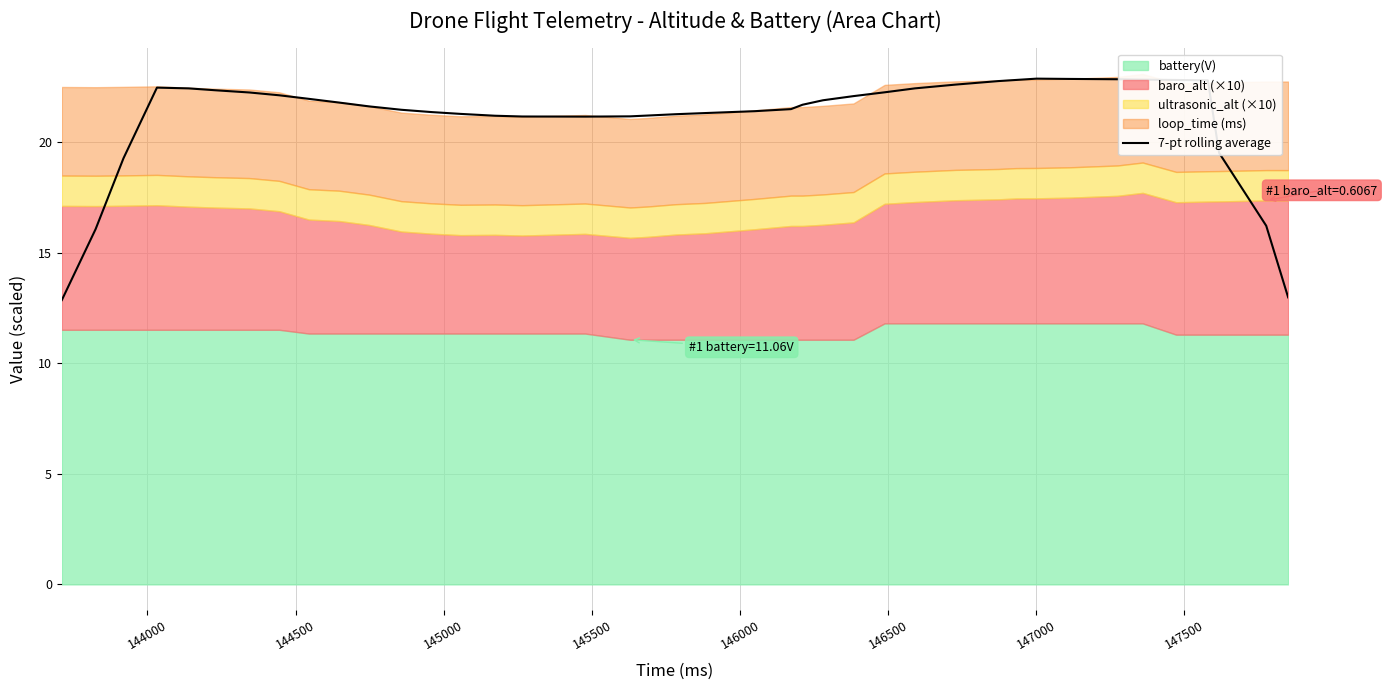

Is it true that the value at 28 is 5.7?

False